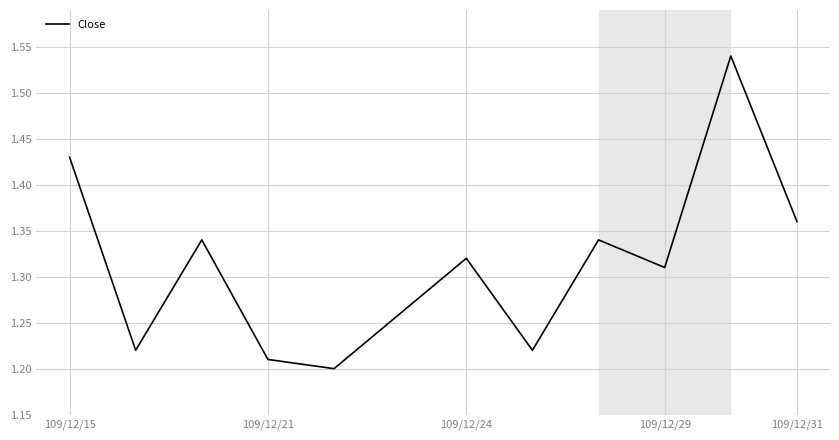

What is the difference between the maximum and minimum values?

0.3